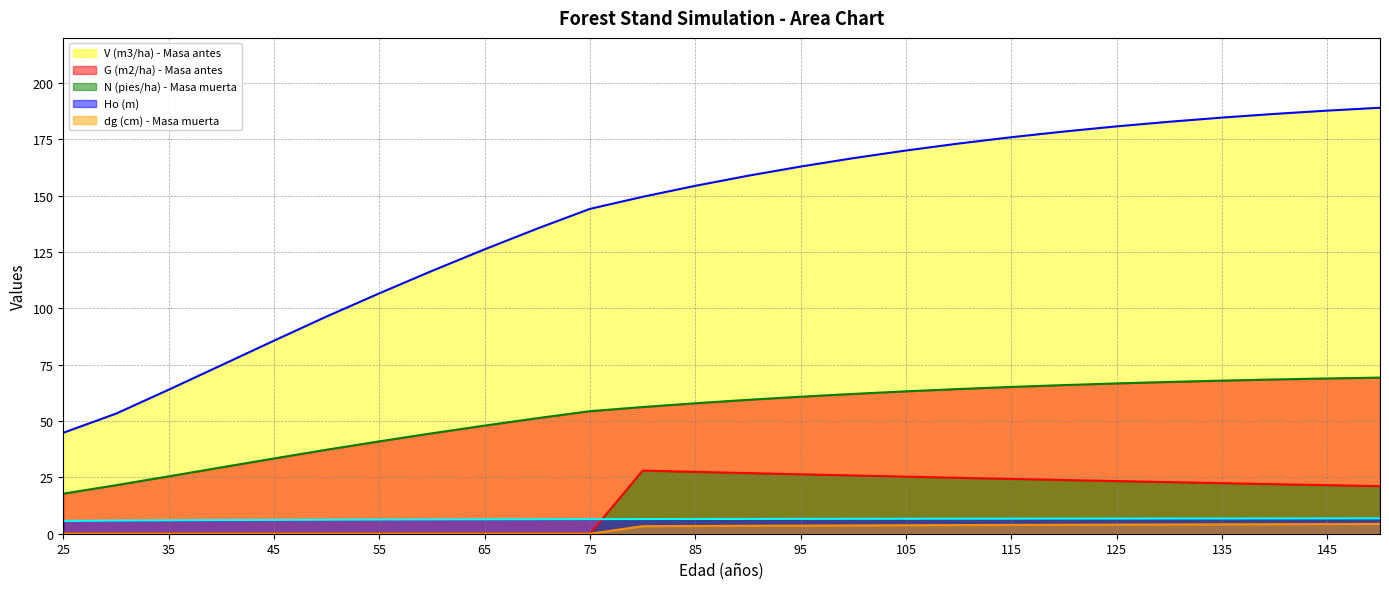

Reading left to right, transcribe all the data shown in this chart.

V (m3/ha) - Masa antes: 44.8	53.3	63.9	74.8	85.6	96.4	106.7	116.6	126.2	135.4	144.1	149.5	154.4	158.8	162.9	166.6	170.0	173.1	175.9	178.4	180.7	182.8	184.6	186.3	187.7	189.0
G (m2/ha) - Masa antes: 17.8	21.5	25.4	29.4	33.4	37.3	41.0	44.5	48.0	51.3	54.4	56.2	57.9	59.4	60.8	62.0	63.2	64.2	65.1	66.0	66.7	67.3	67.9	68.4	68.9	69.3
N (pies/ha) - Masa muerta: 0.0	0.0	0.0	0.0	0.0	0.0	0.0	0.0	0.0	0.0	0.0	28.0	27.4	26.9	26.4	25.8	25.3	24.8	24.3	23.8	23.4	22.9	22.4	22.0	21.5	21.1
Ho (m): 5.7	5.8	5.9	6.0	6.1	6.2	6.3	6.3	6.4	6.4	6.5	6.5	6.5	6.6	6.6	6.6	6.6	6.7	6.7	6.7	6.7	6.7	6.8	6.8	6.8	6.8
dg (cm) - Masa muerta: 0.0	0.0	0.0	0.0	0.0	0.0	0.0	0.0	0.0	0.0	0.0	3.4	3.4	3.5	3.6	3.7	3.8	3.8	3.9	4.0	4.0	4.1	4.2	4.2	4.3	4.3